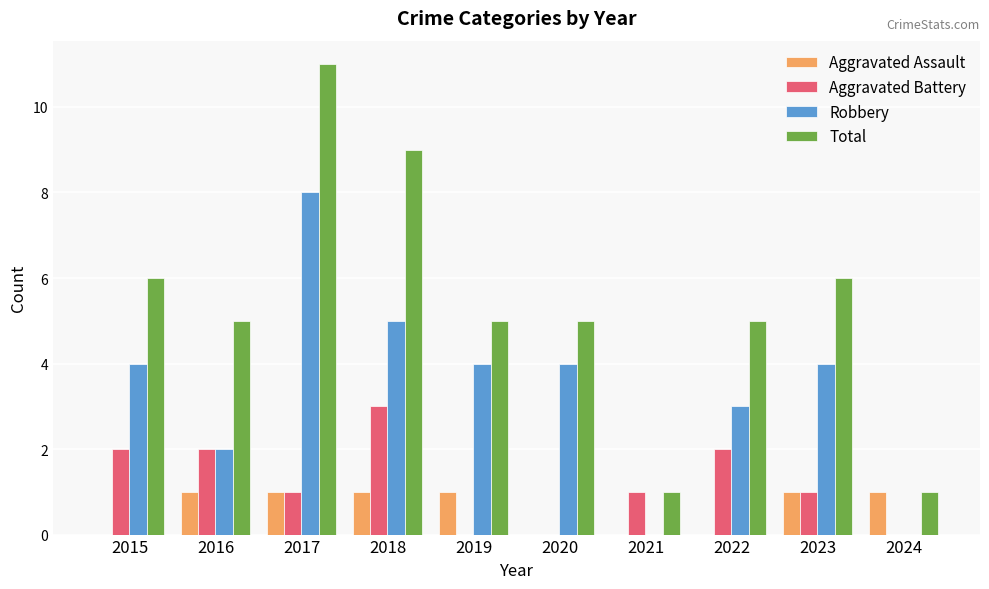

Is it true that Aggravated Battery equals 2 at 2015?

True